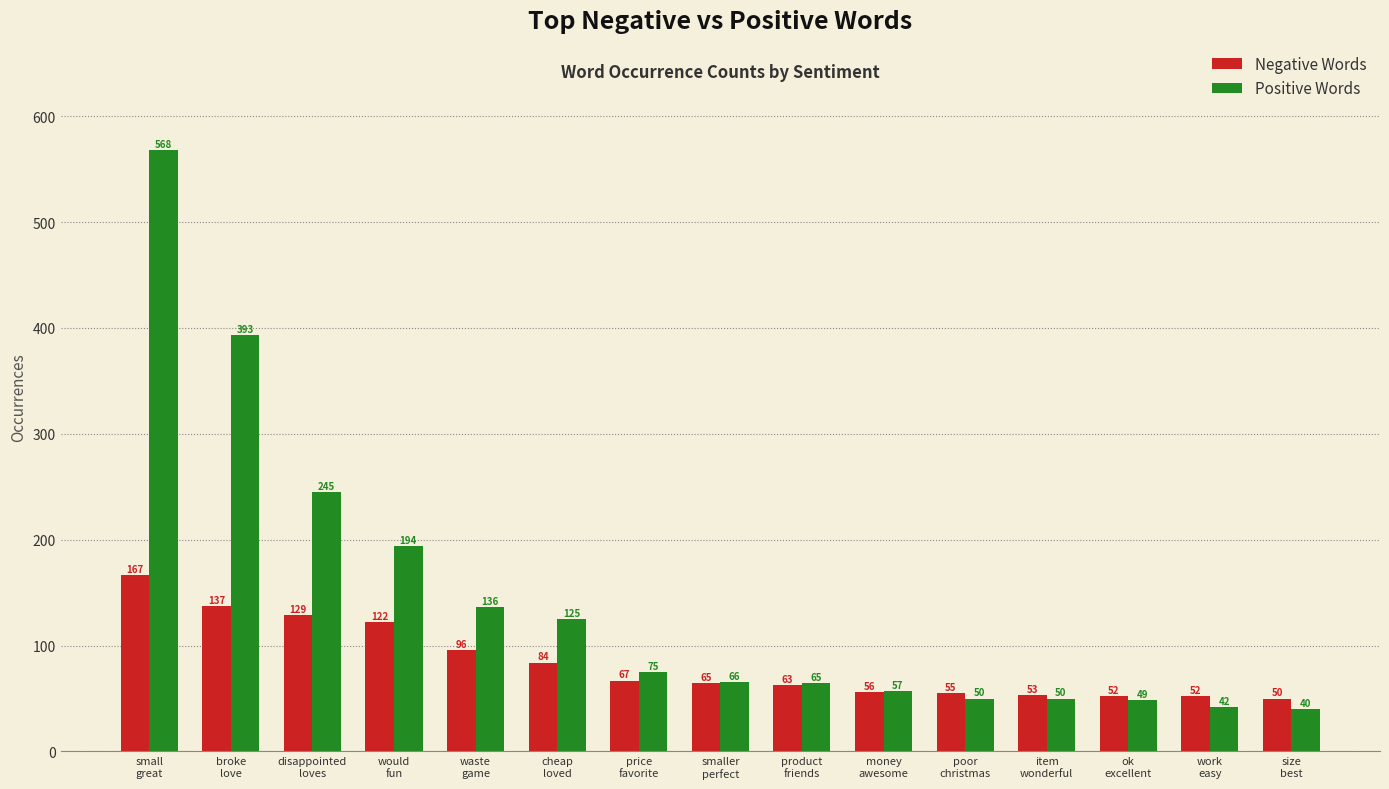

At how many categories does at least one series exceed 522?

1